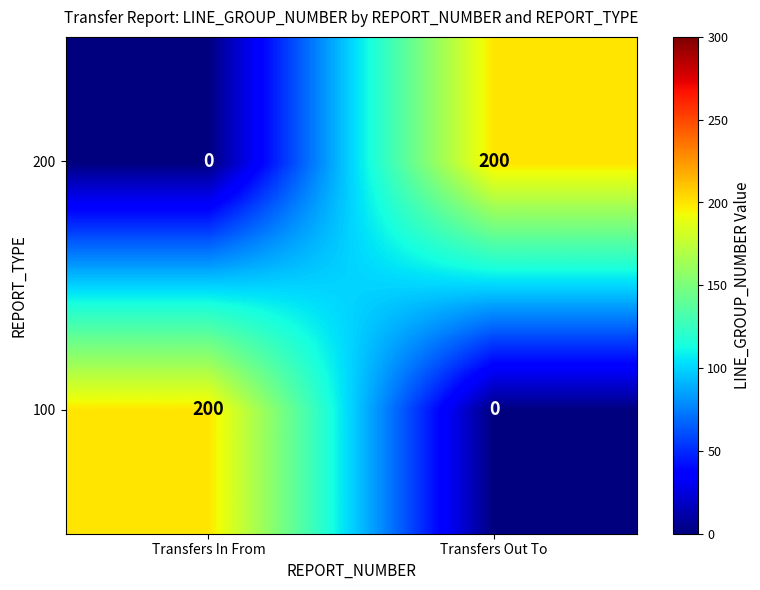

What is the greatest value displayed?

200